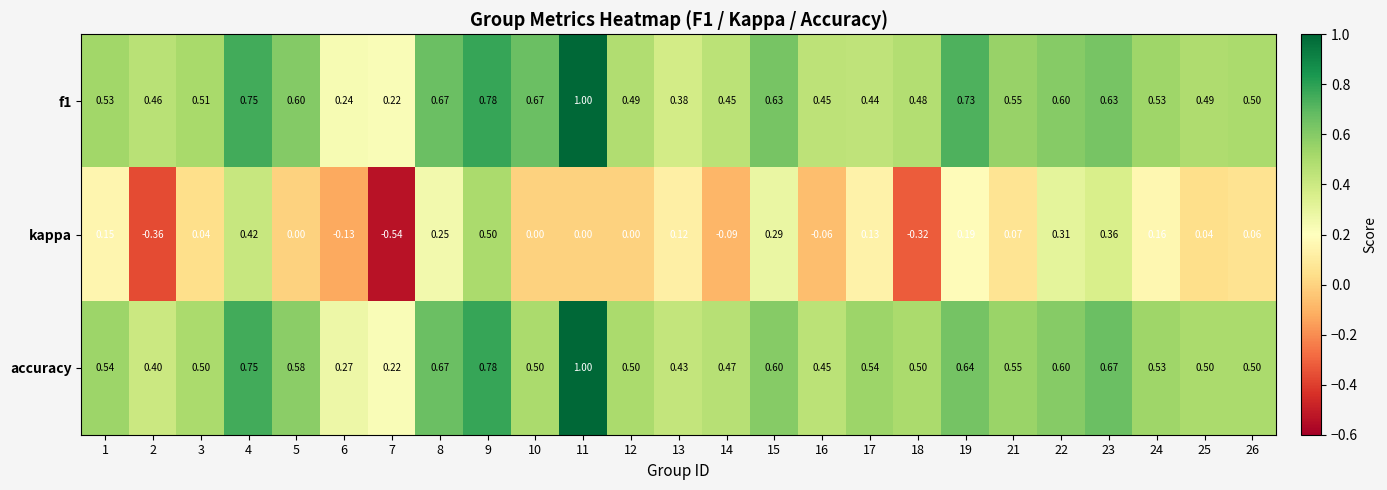

Which series has the widest spread of values?

kappa